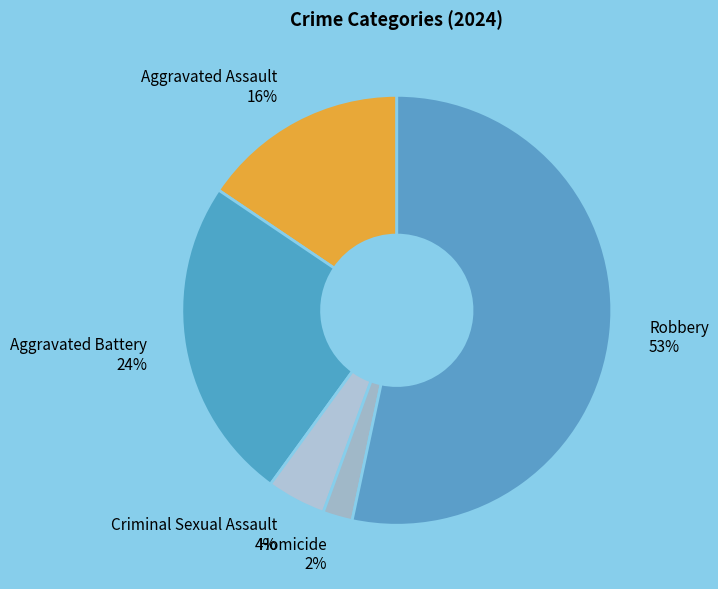

Does Robbery account for over 50% of the chart?

Yes